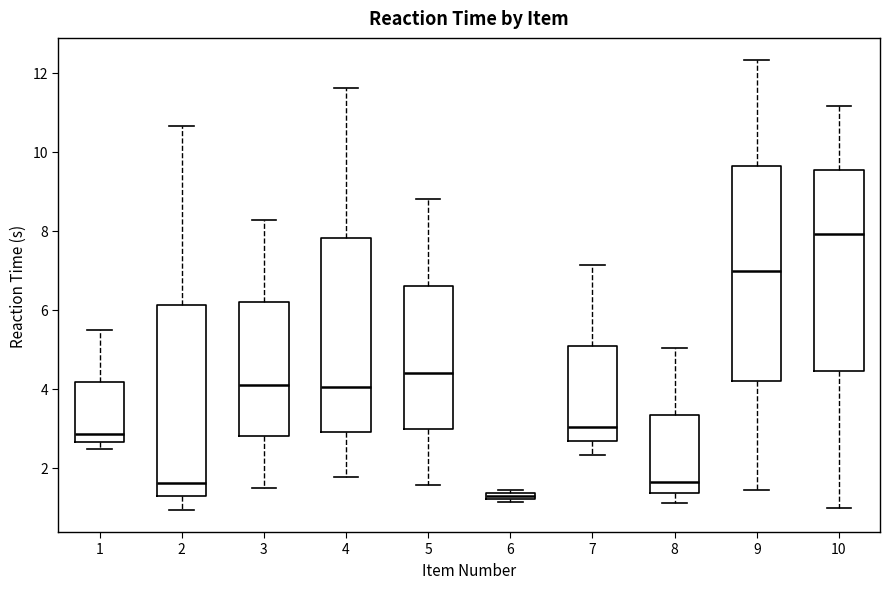

Where does the lower whisker of the box at x = 8 end on the y-axis? The values are not printed on the chart, so give them approximately, as read against the axis.

1.0